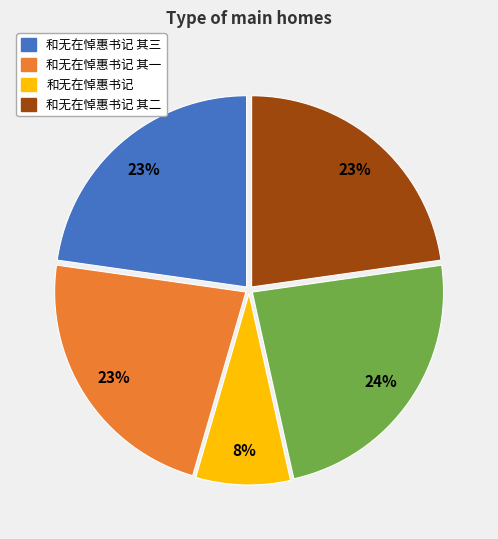

Does any single category account for the majority?

No